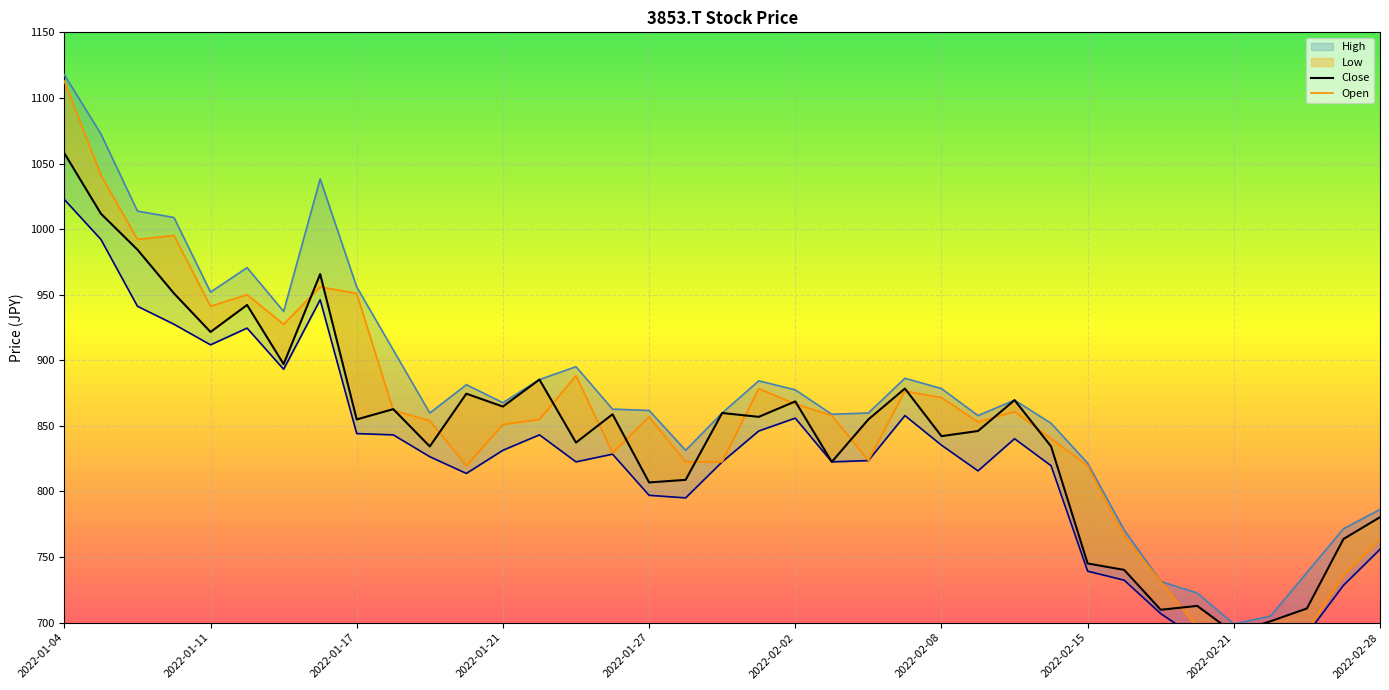

What is the difference between the High values at 2022-02-02 and 2022-01-14?

160.8